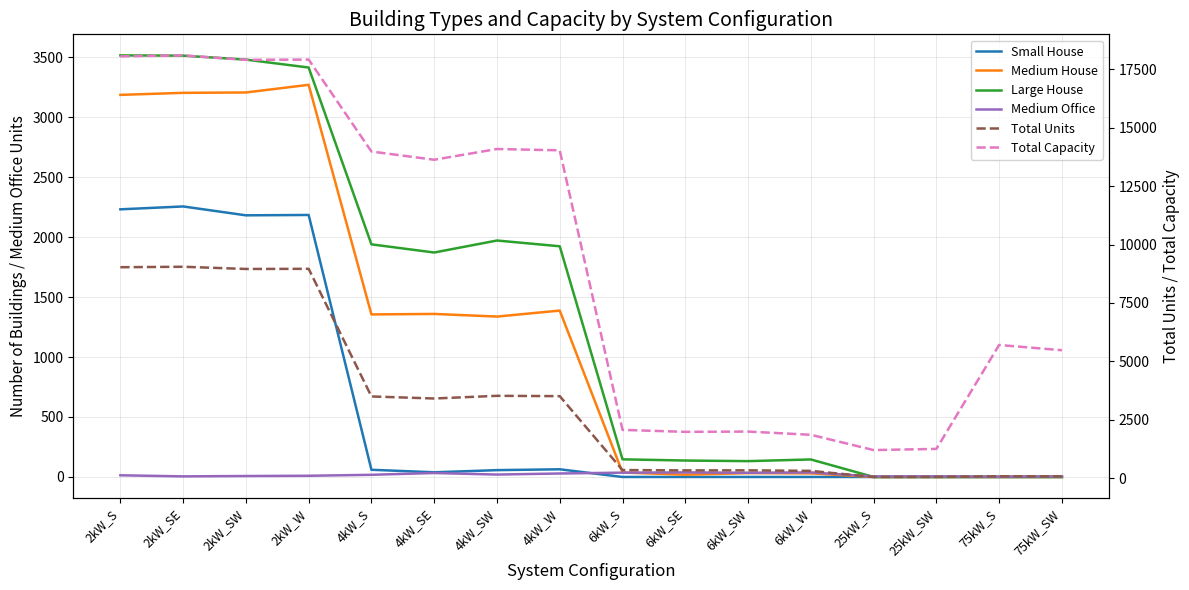

True or false: Large House and Total Capacity intersect in this chart.

False